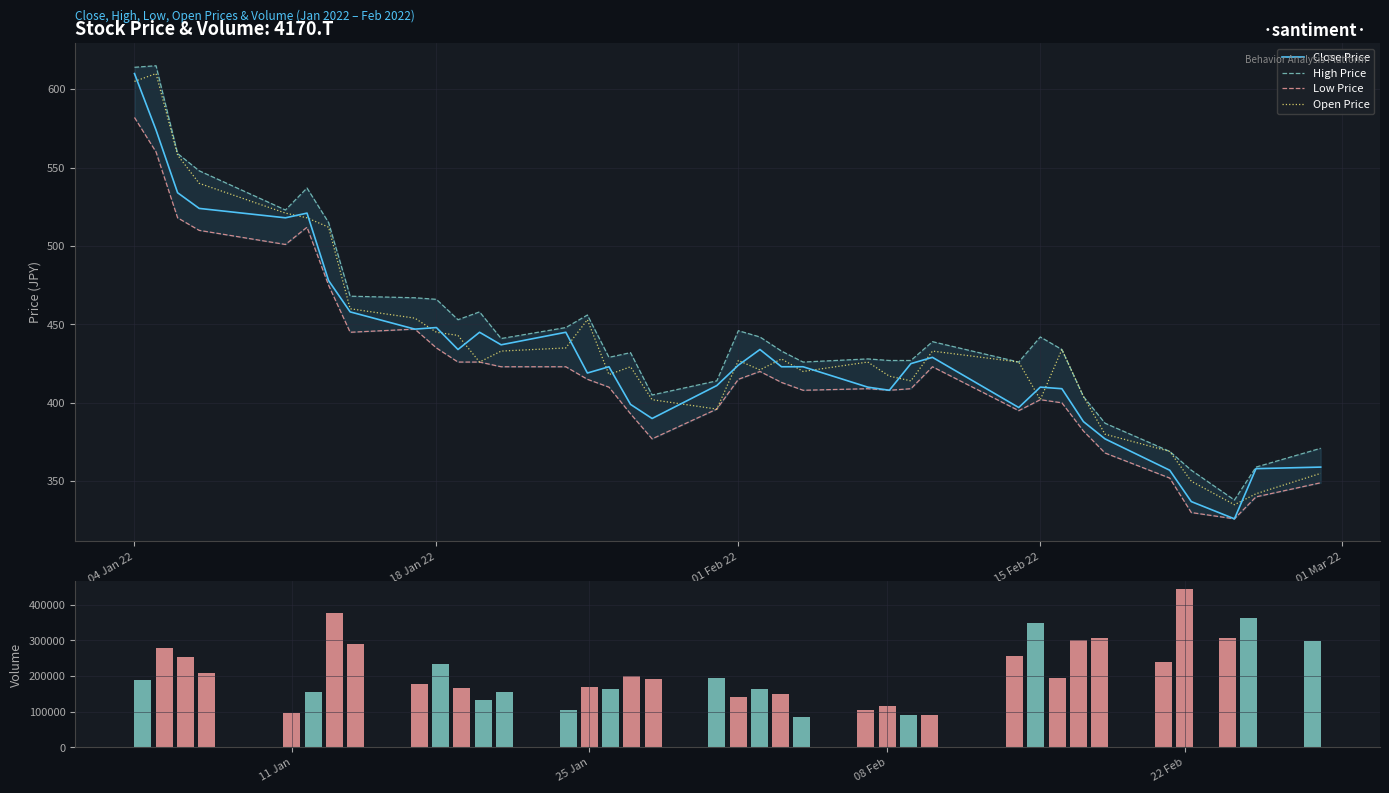

The value of Close Price at 01 Feb 22 is 424. True or false?

True